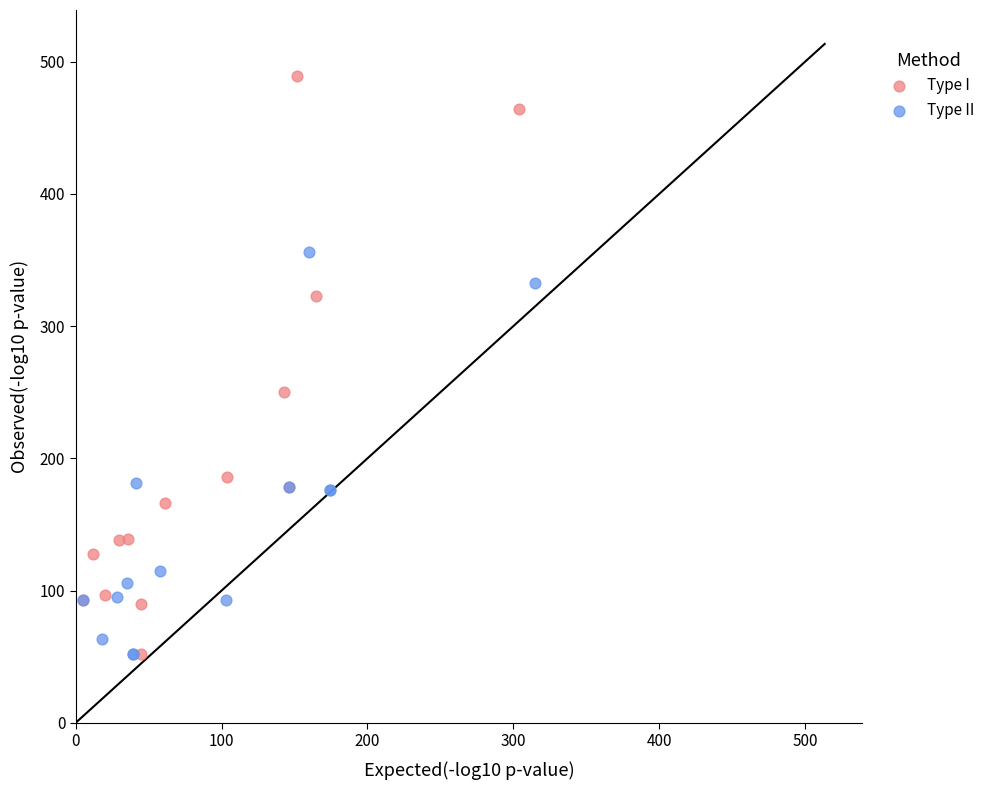

Which series has the widest spread of Y values?

Type I